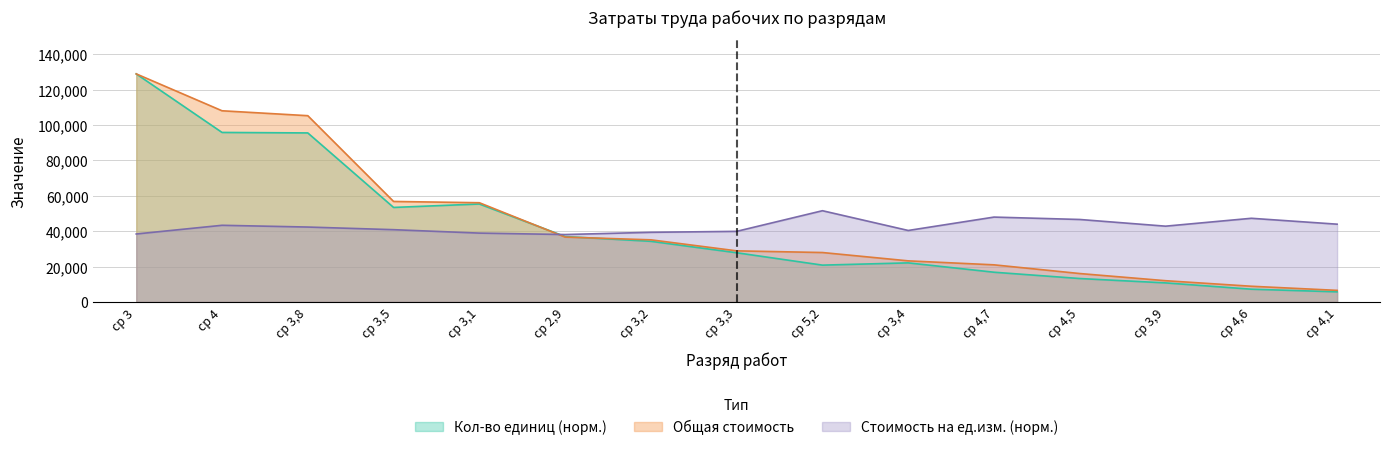

Between ср 3,5 and ср 3,2, which is larger?

ср 3,5